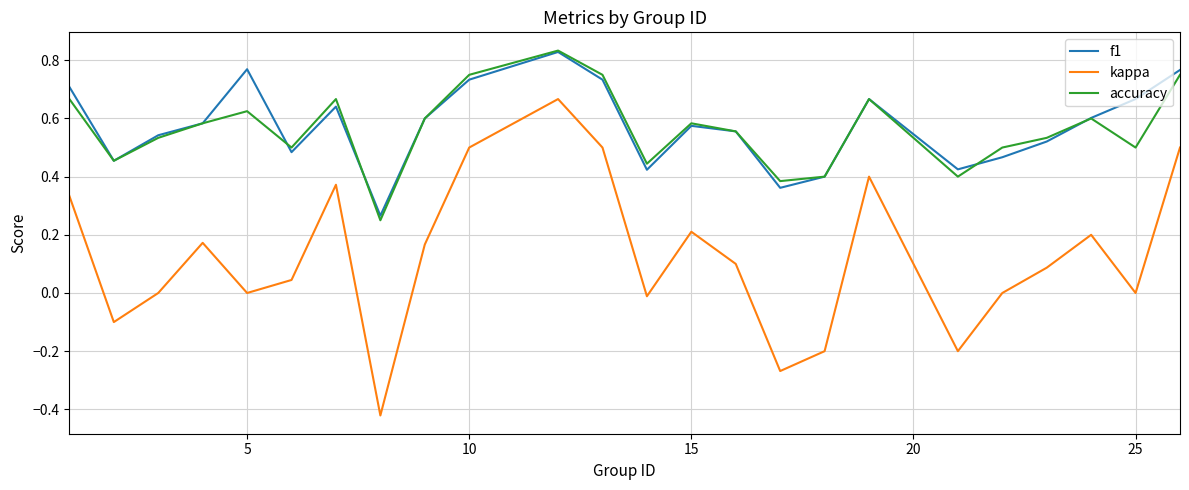

How many lines are shown in the chart?

3